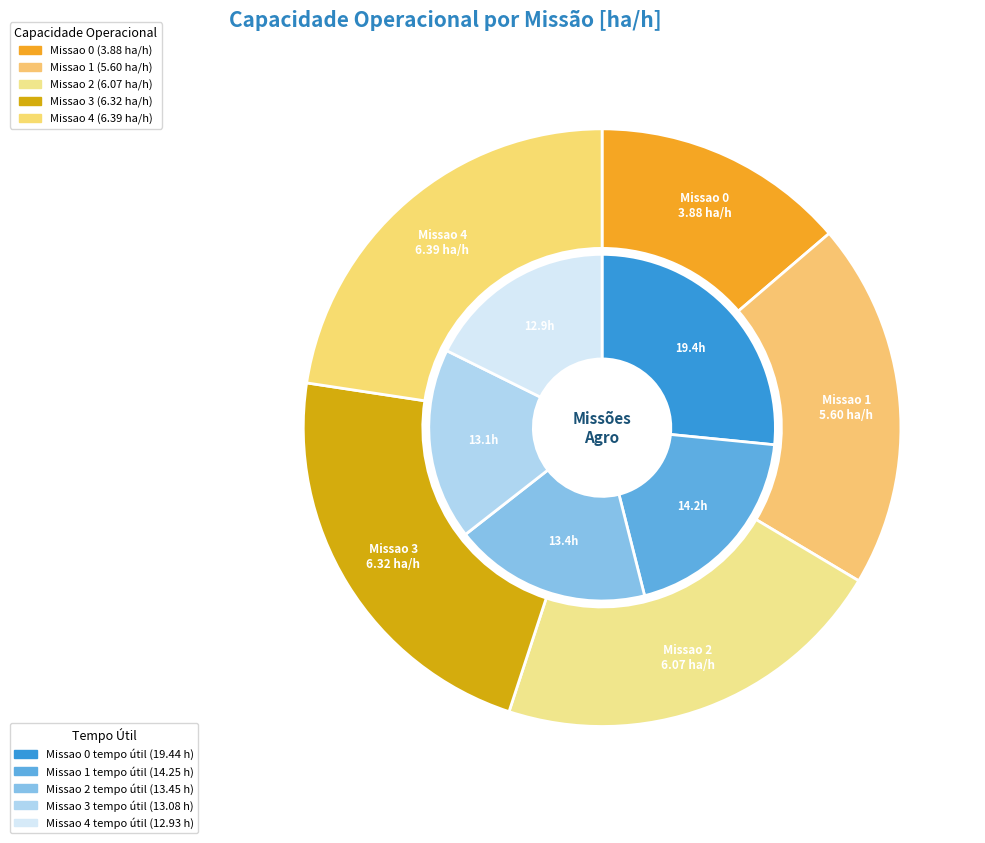

What is the change in value from Missao 1 to Missao 2?

+0.5